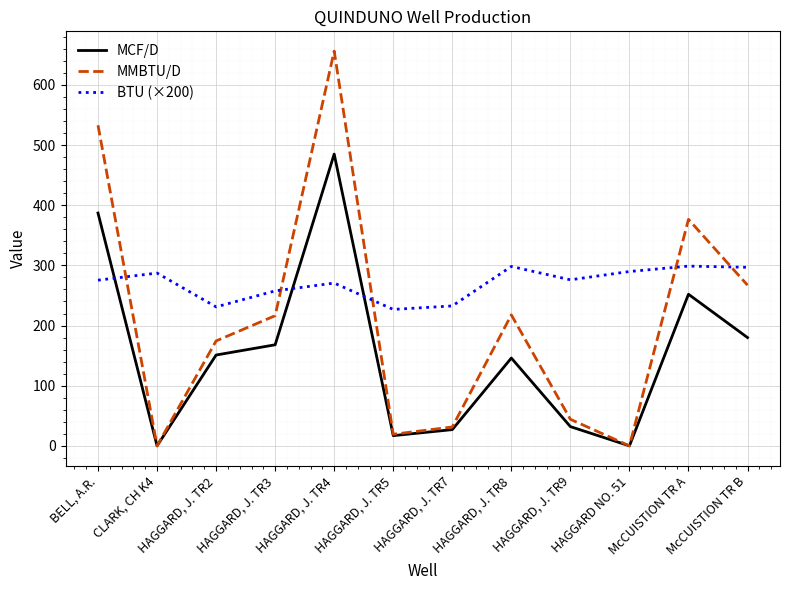

Is this an area chart (filled region under the line)?

No